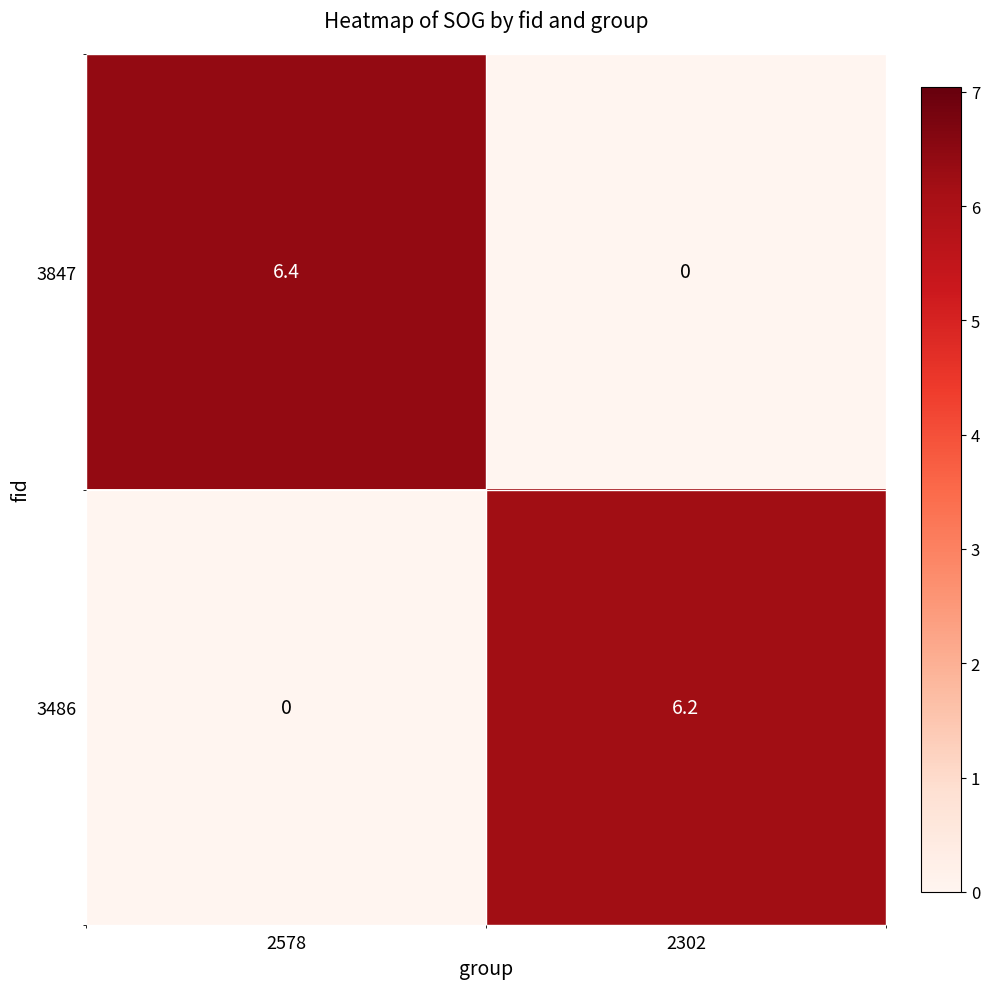

The value of 3847 at 2302 is 0.0. True or false?

True